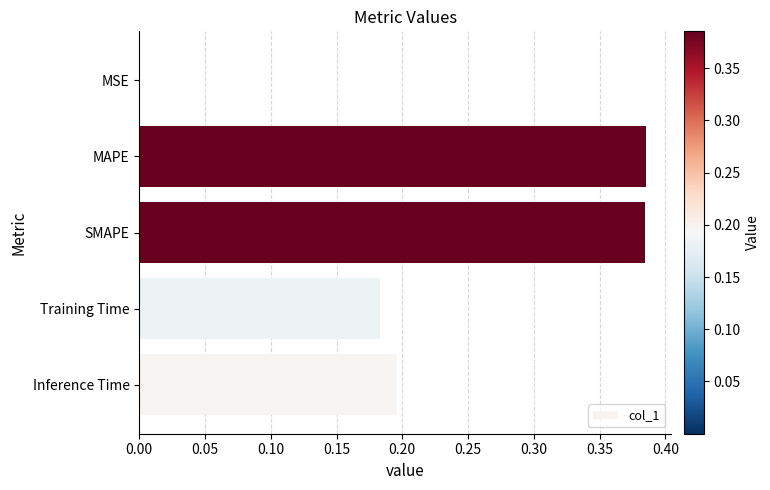

Between MSE and MAPE, which is larger?

MAPE